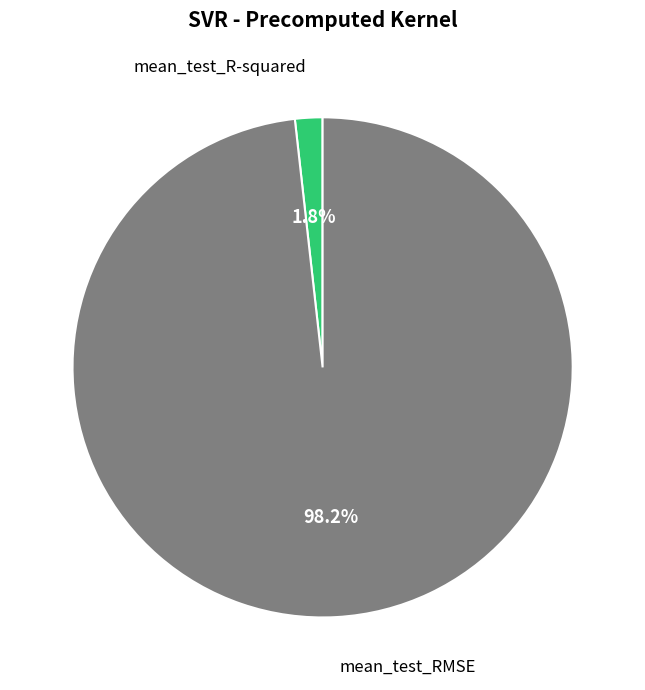

Is there a majority slice in this chart?

Yes